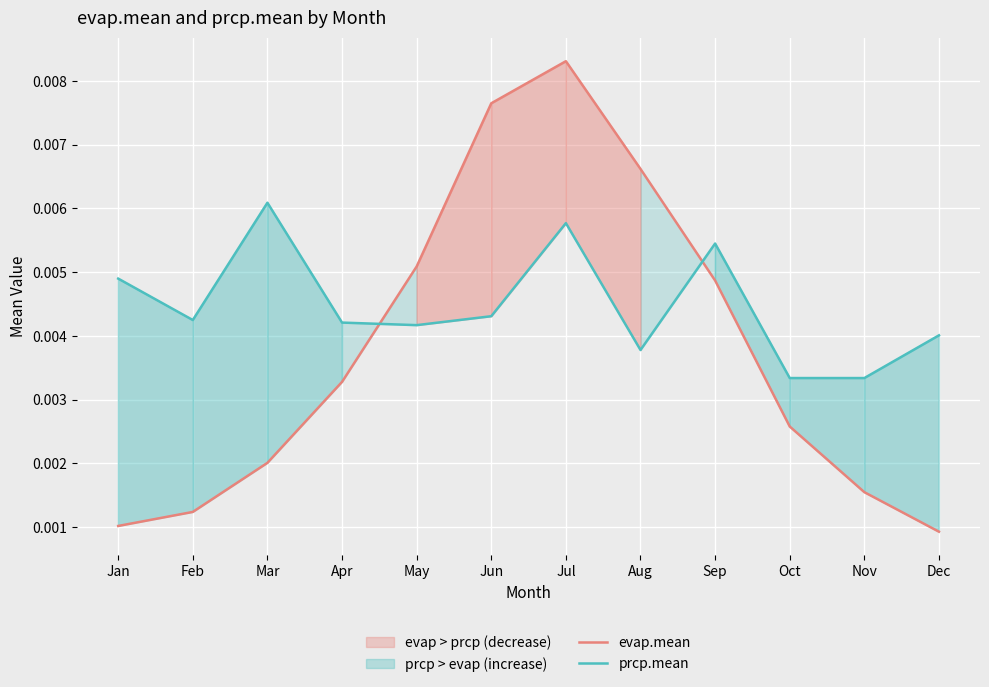

Is it true that evap.mean equals 0.0 at Mar?

False